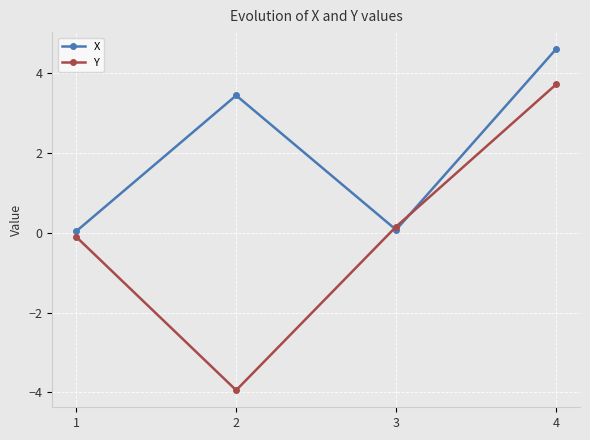

After their last crossing, which series has the higher values: X or Y?

X